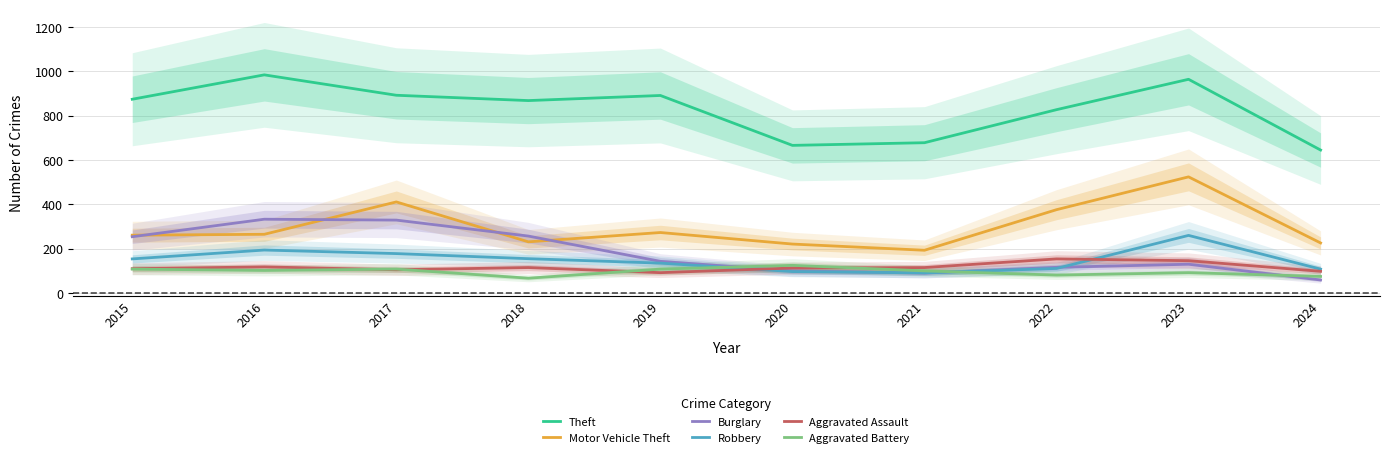

What is the sum of all Motor Vehicle Theft values?

2981